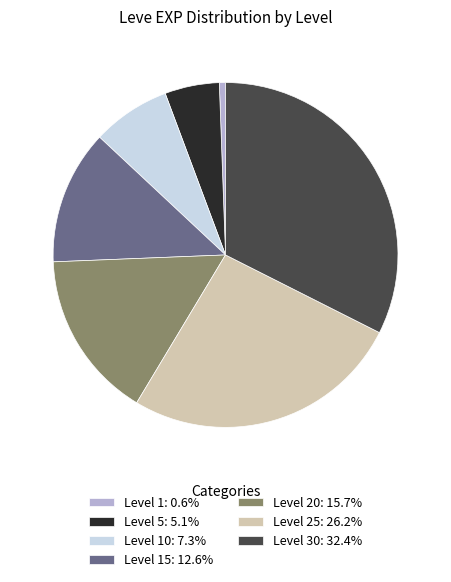

Is Level 30: 32.4% the majority of the pie?

No